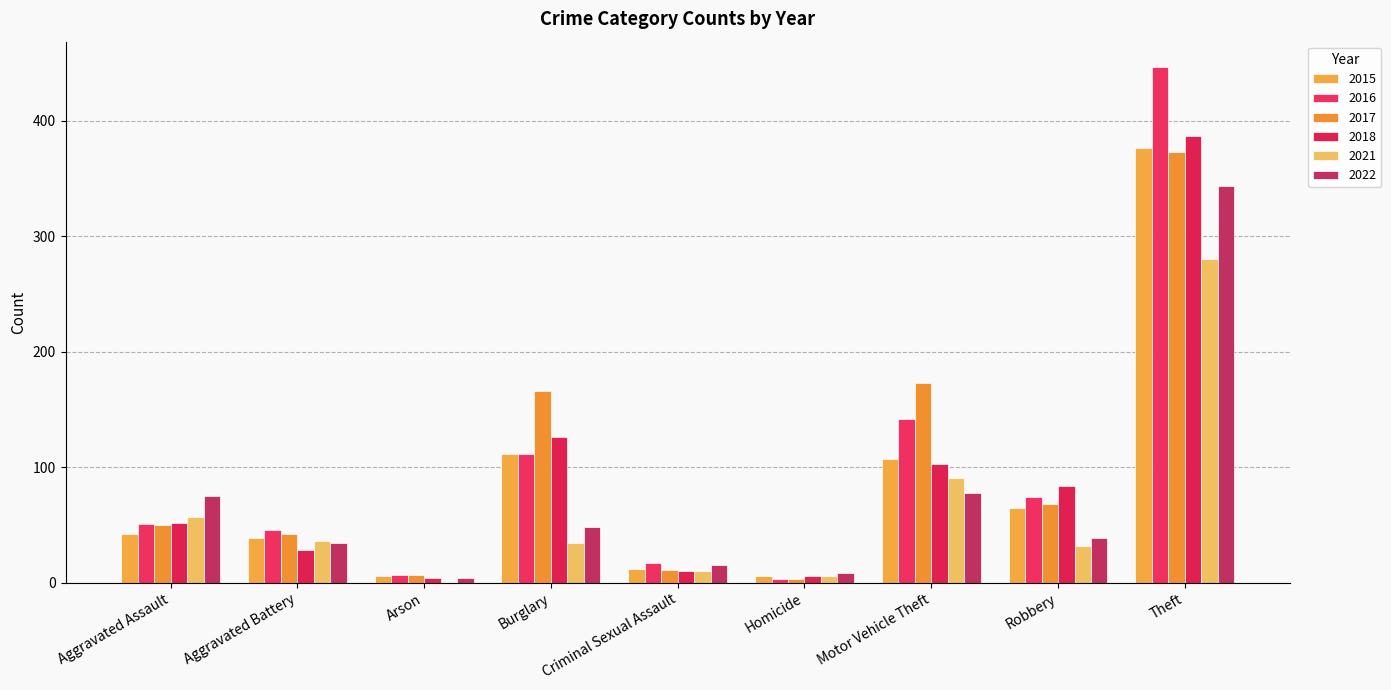

Which series has the largest total across all categories?

2016